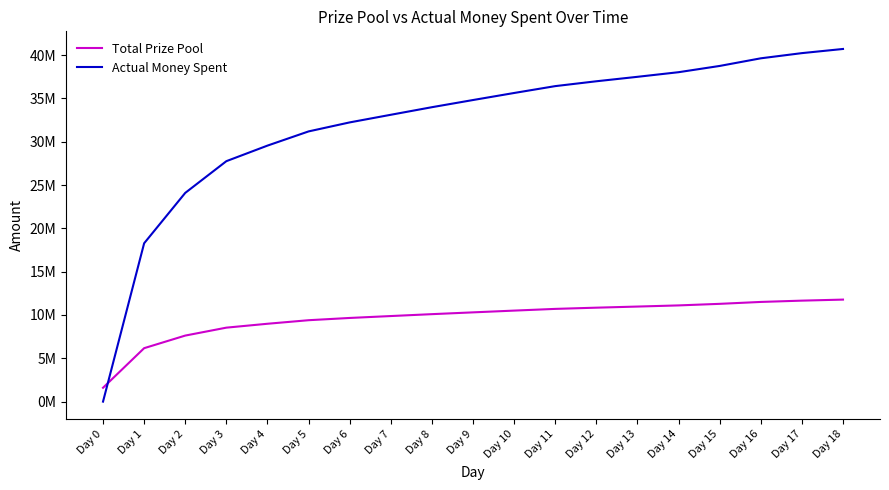

Which series has the largest range (max minus min)?

Actual Money Spent